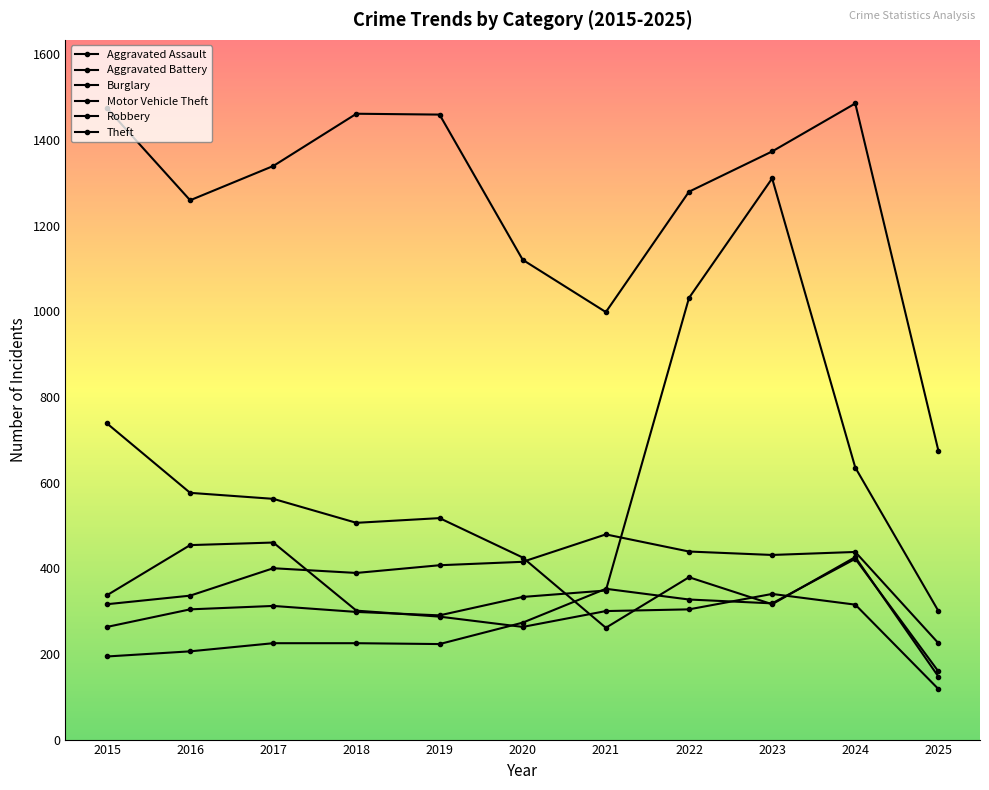

Does the chart have visible grid lines?

No